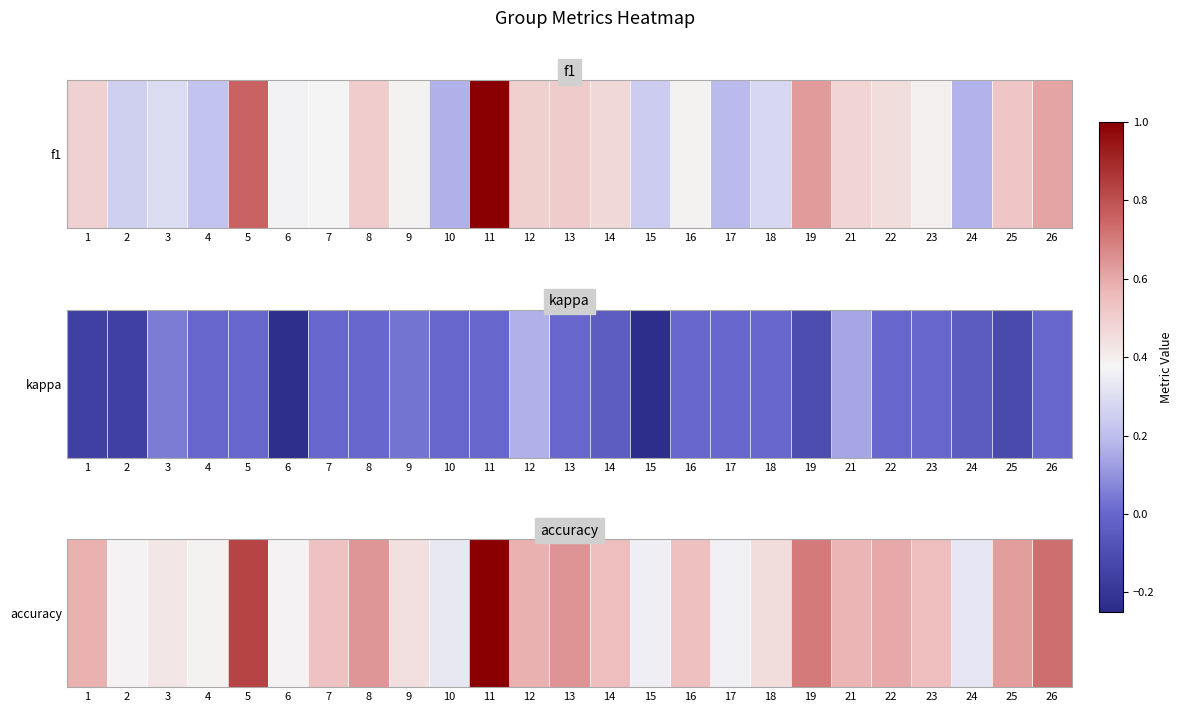

Is it true that the value at 5 is 0.8?

True